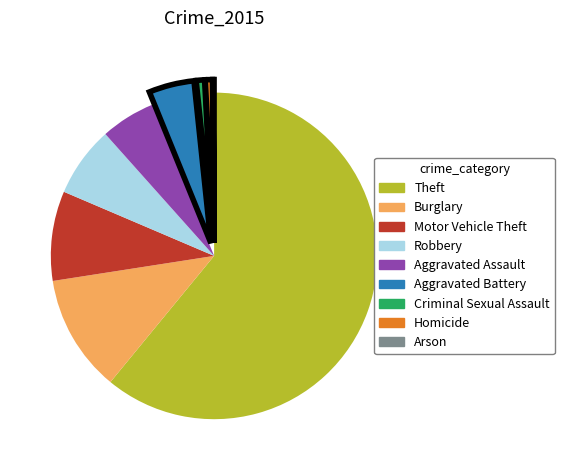

Is there any slice that represents more than half of the pie?

Yes